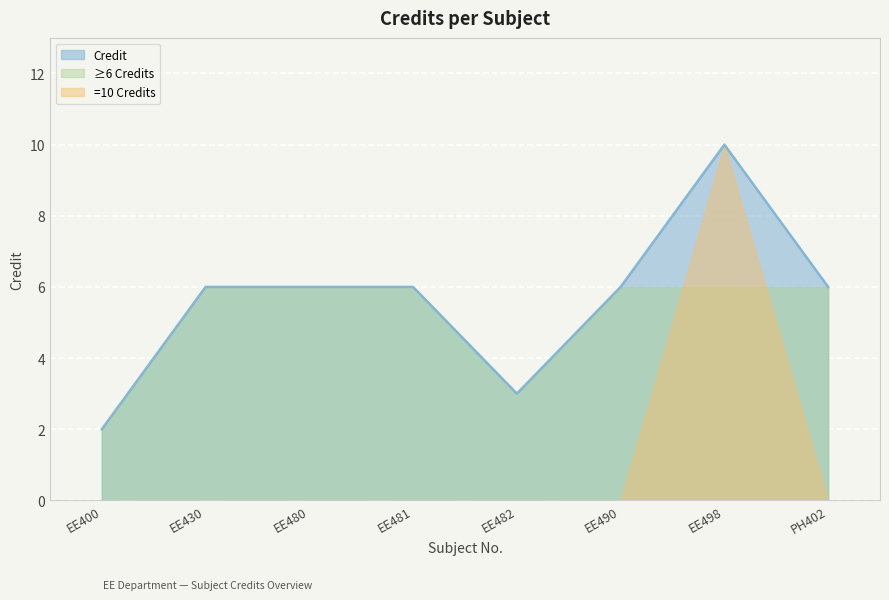

How many categories are shown in the chart?

8